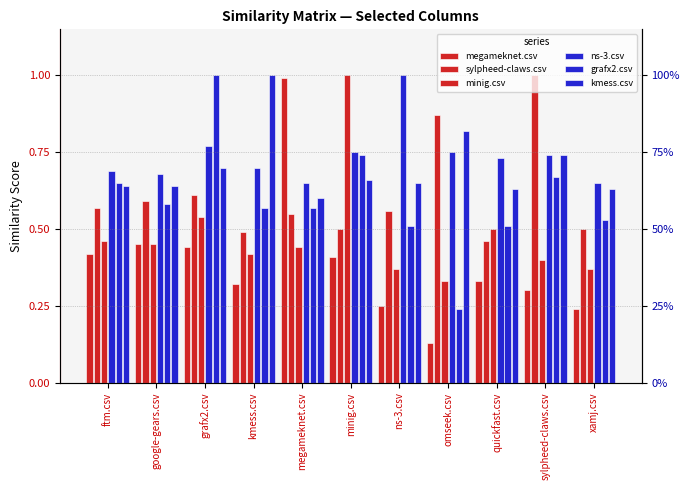

What is the value of the sylpheed-claws.csv bar at the 6th from the left?

0.5